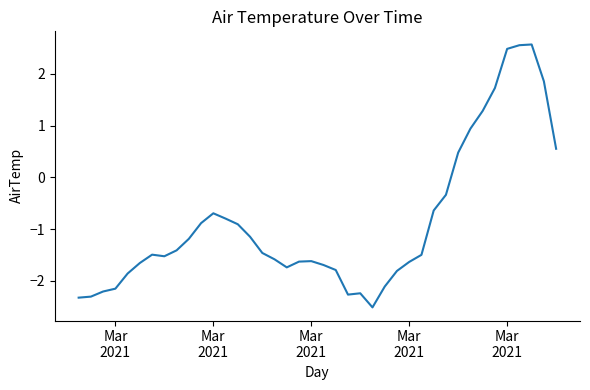

What is the greatest value displayed?

2.6